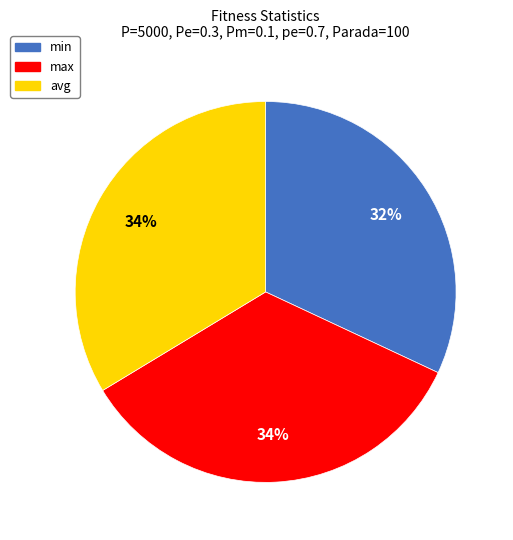

The max slice represents 25% of the pie. True or false?

False